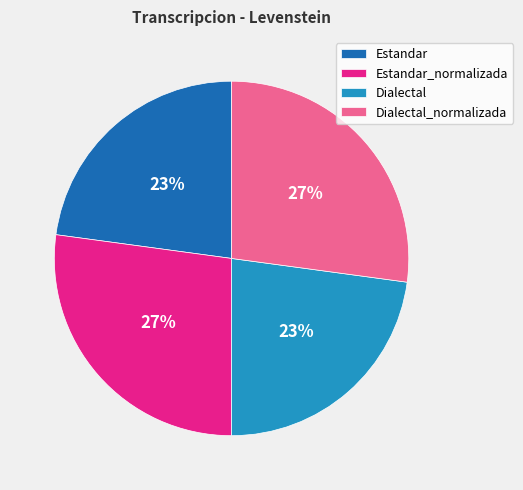

Approximately how many times larger is the value at Estandar_normalizada compared to Estandar?

1.2